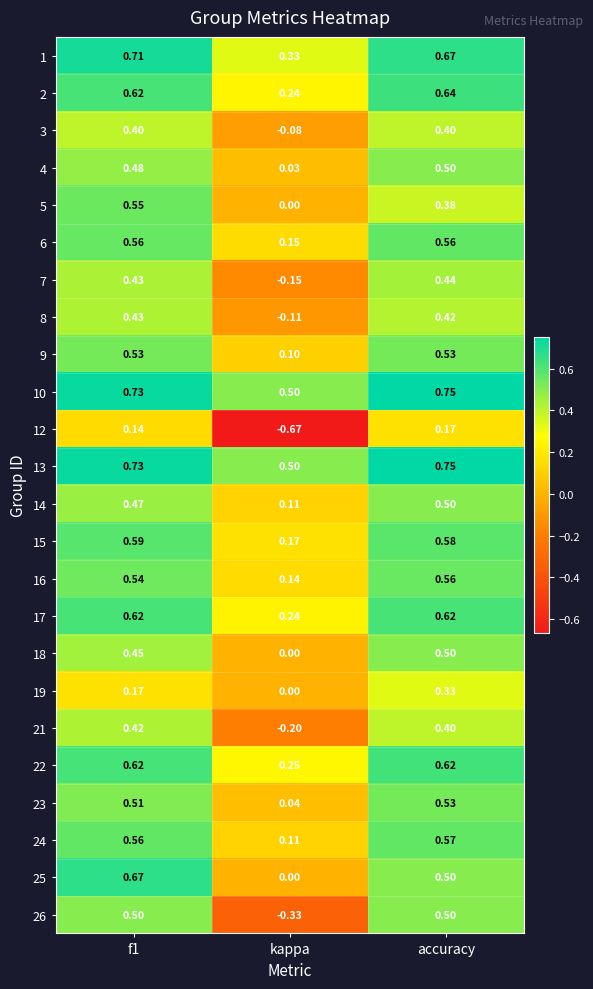

Is the value of 2 at accuracy greater than the value of 21 at kappa?

Yes